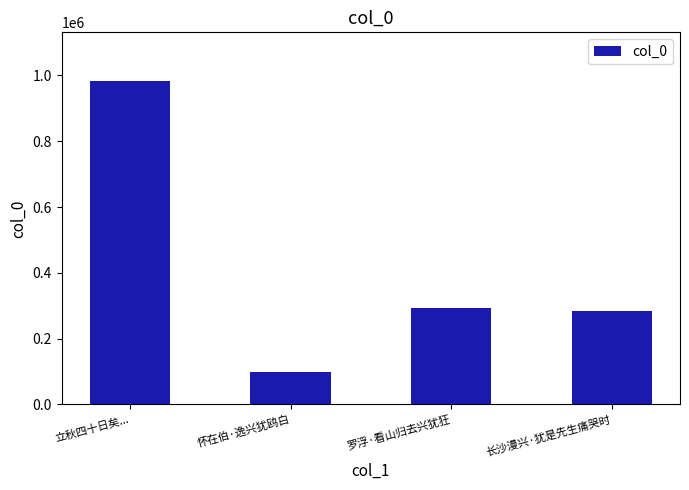

What is the greatest value displayed?

983554